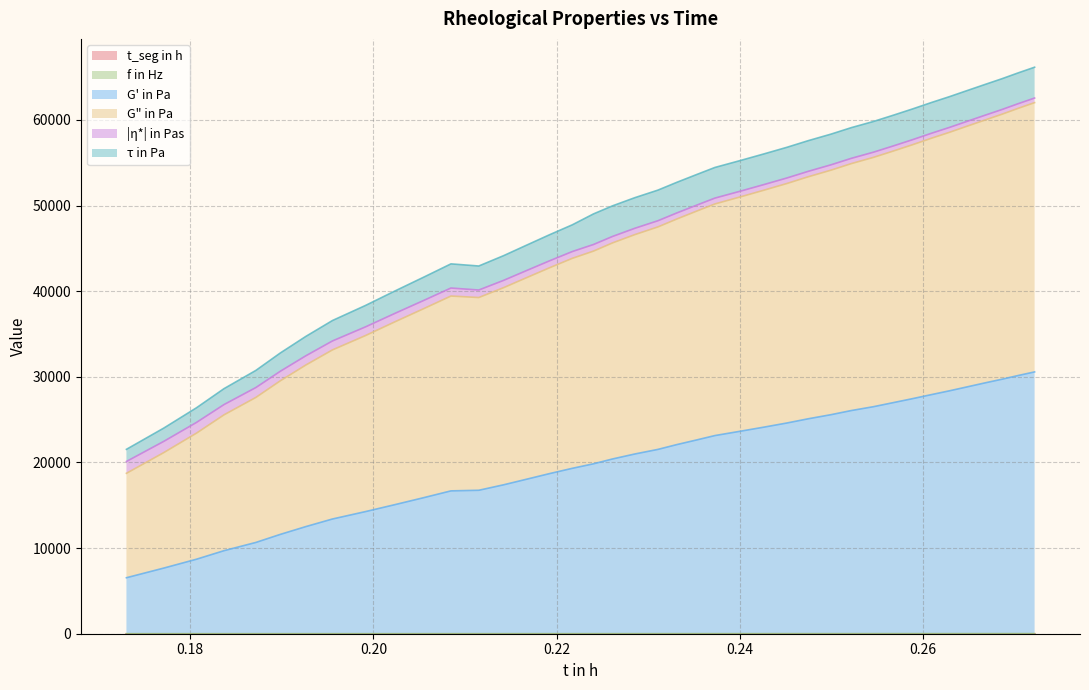

True or false: t_seg in h has a value of 0.0 at 39.

False